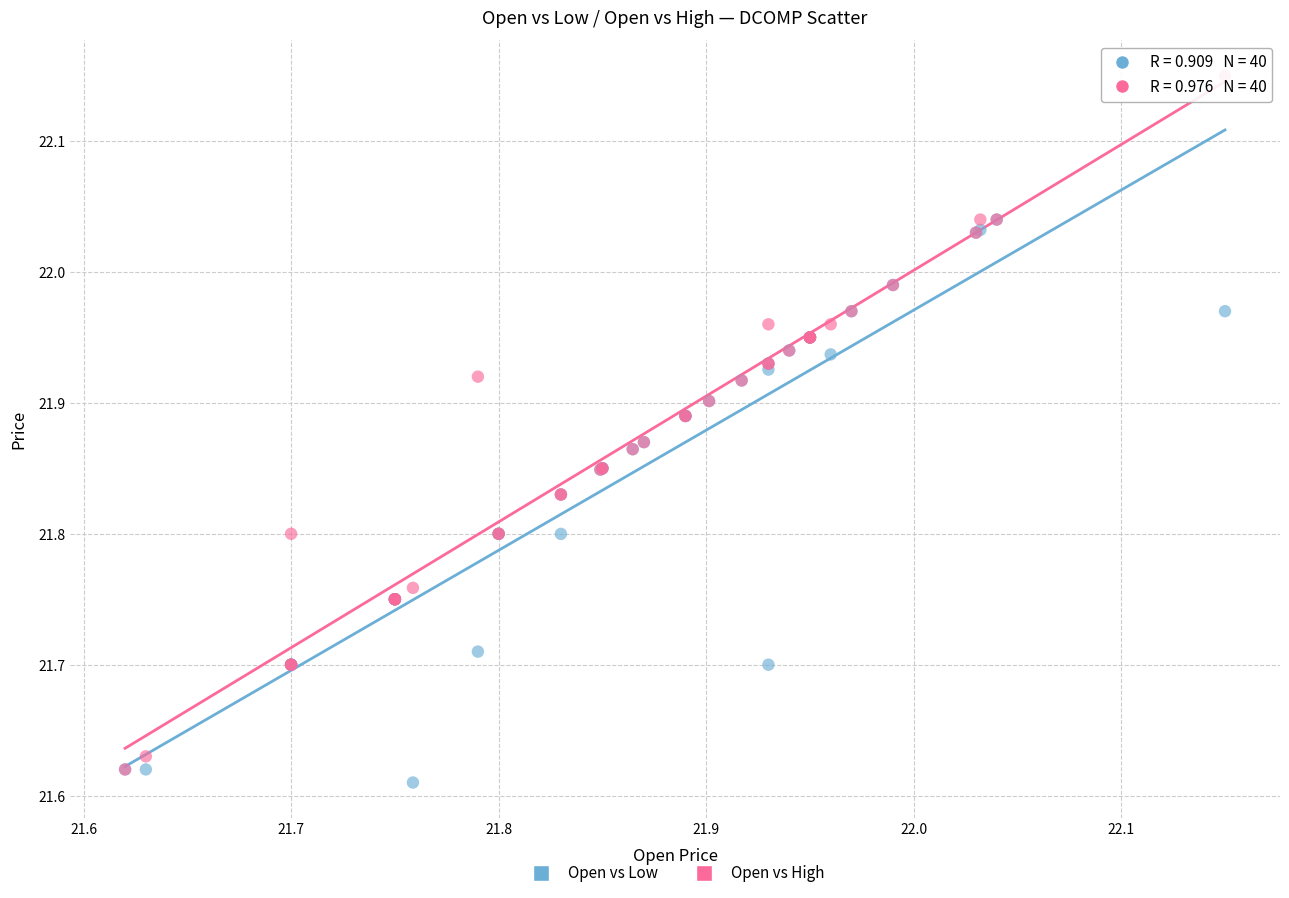

Which series contains the lowest Y value?

Open vs Low